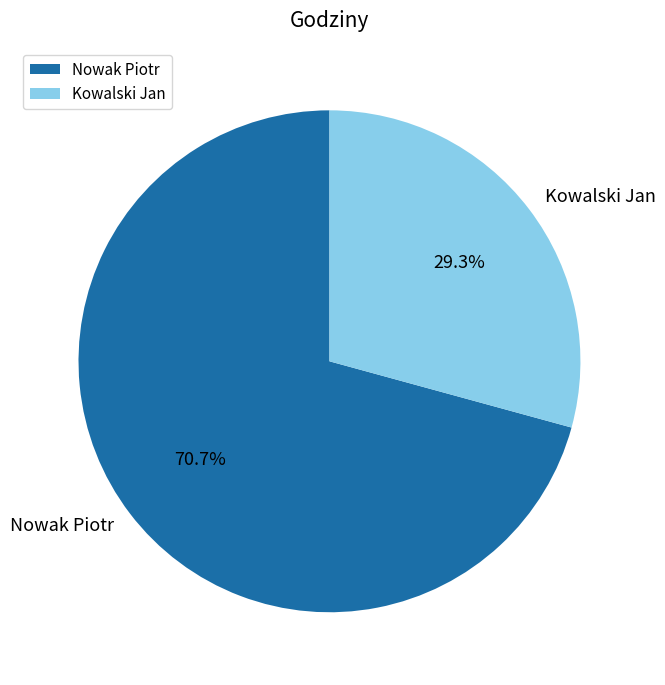

Is it true that Kowalski Jan is 35% of the pie?

False